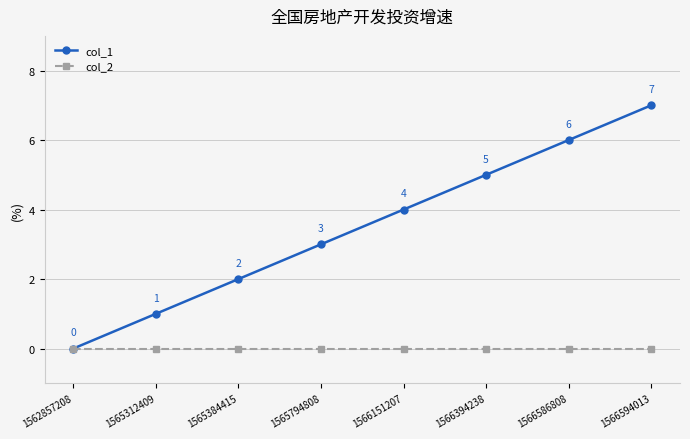

Which category has the highest value across all series?

1566594013